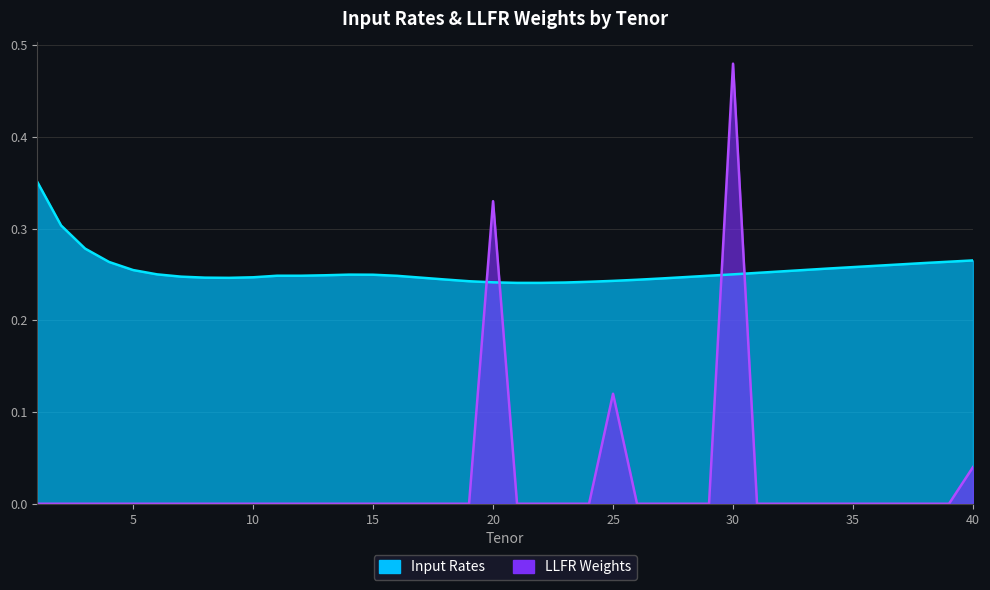

Which series has the largest range (max minus min)?

LLFR Weights